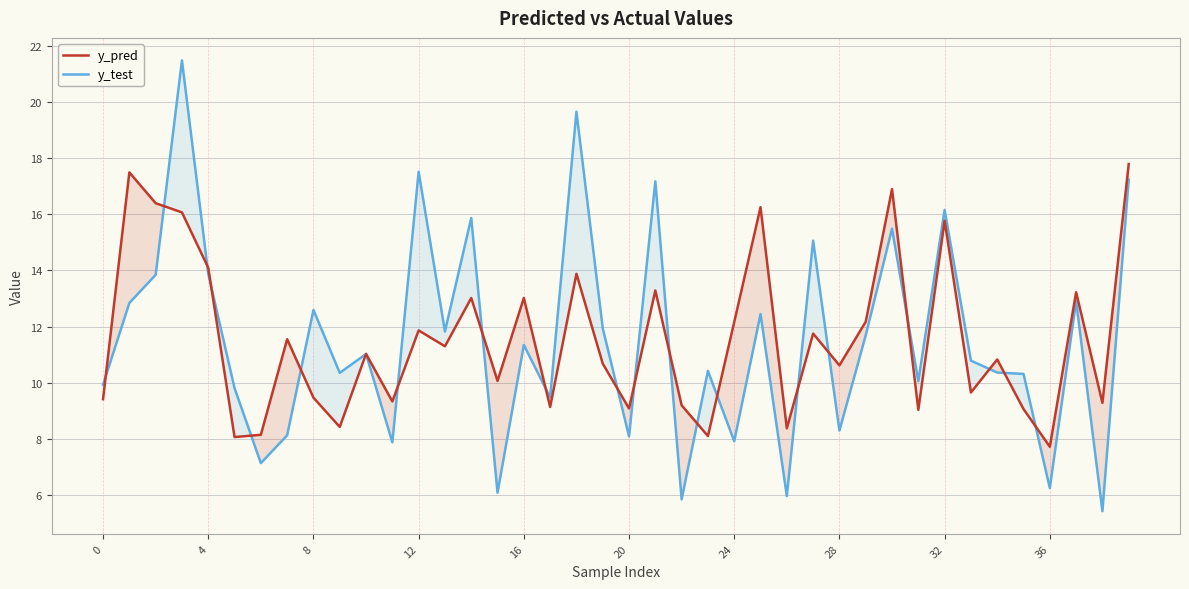

Is this an area chart (filled region under the line)?

No